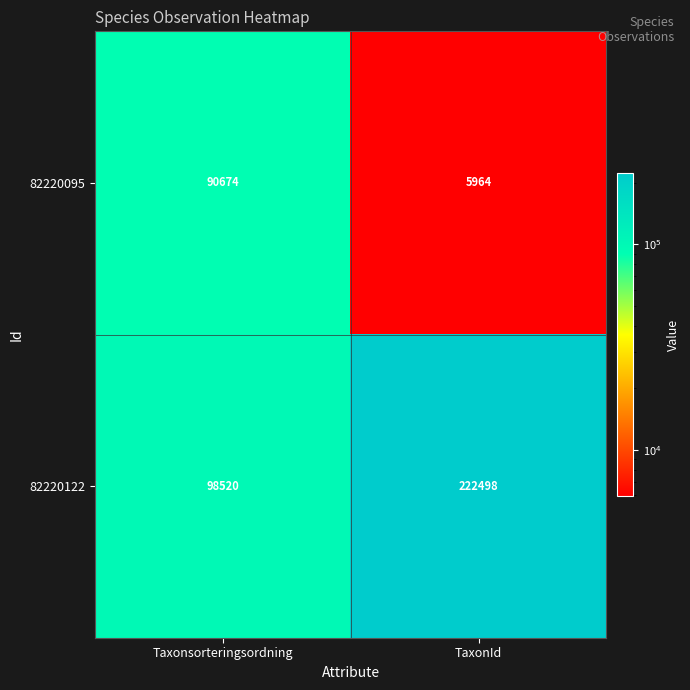

What is the total value across all series at TaxonId?

228462